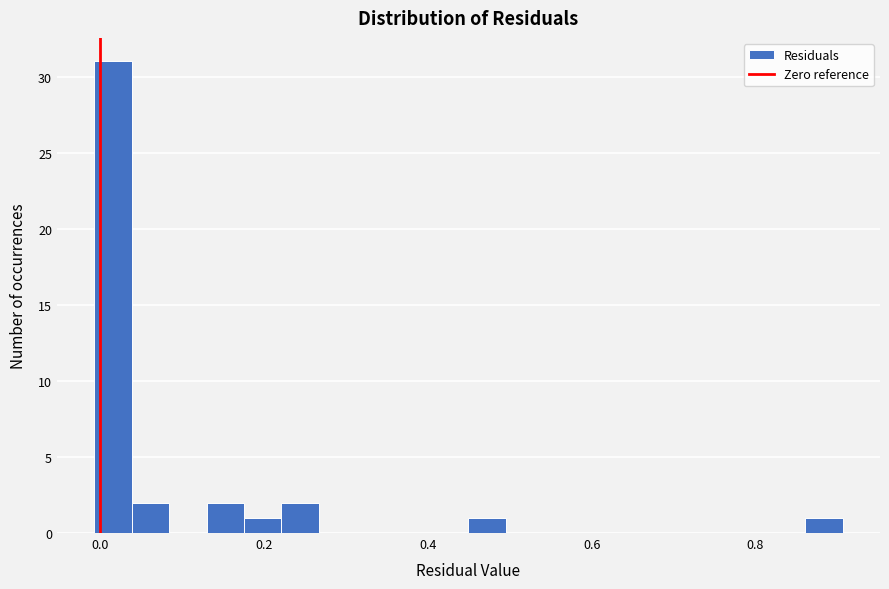

Around what value on the x-axis is the tallest bar? Give the approximate position of its centre, as read against the axis.

0.02